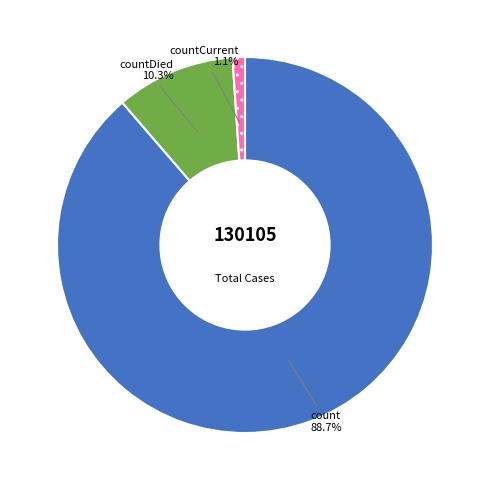

How many segments does this pie chart have?

3